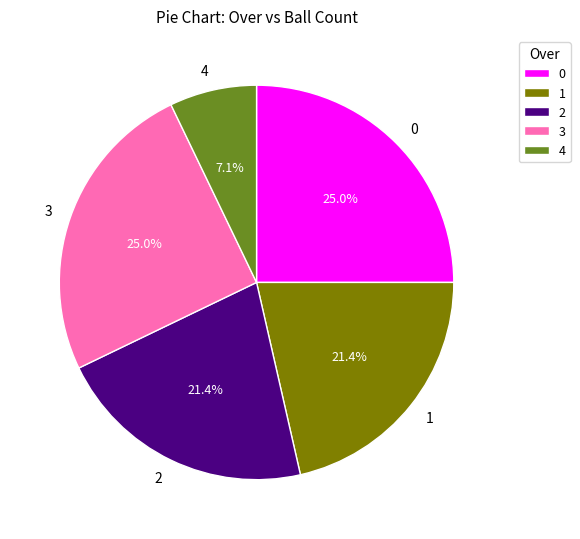

Does 2 represent more than half of the total?

No